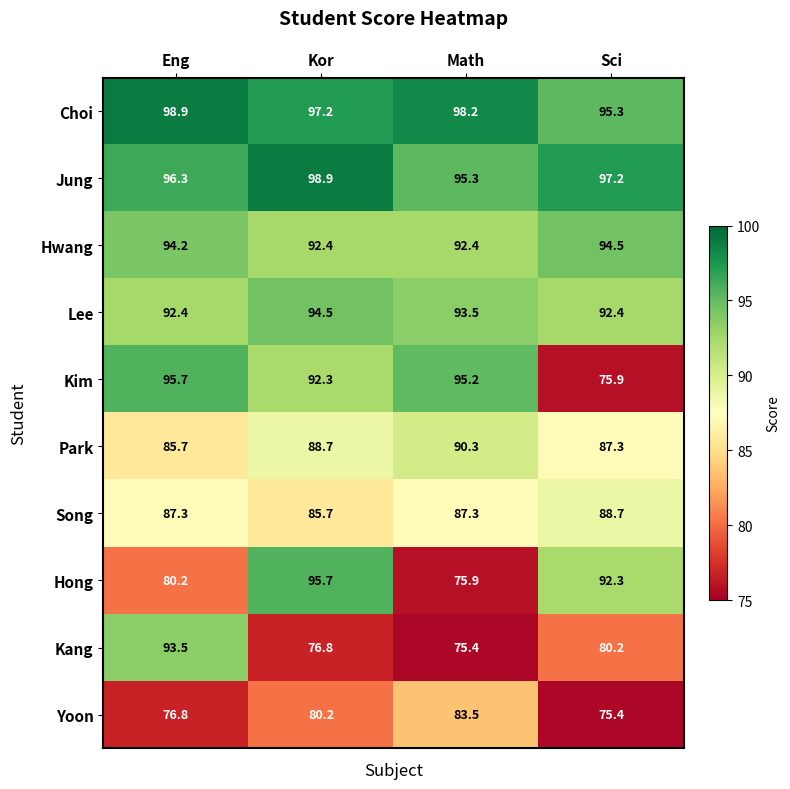

The value of Yoon at Kor is 80.2. True or false?

True